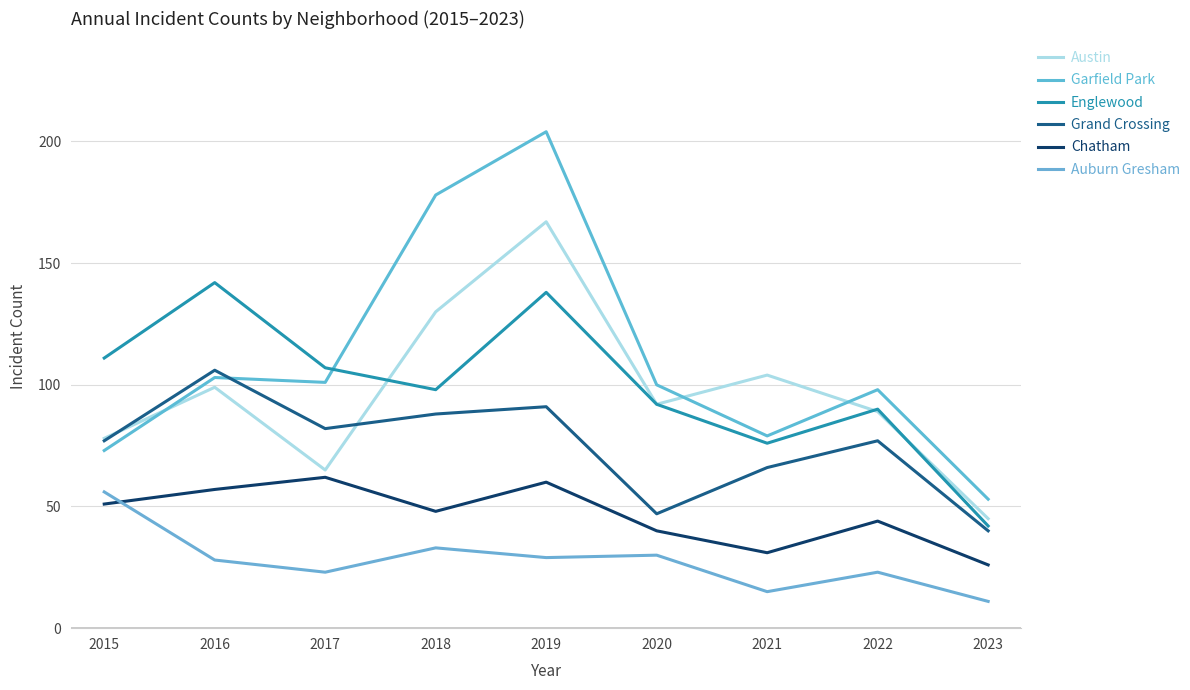

The value of Chatham at 2018 is 25. True or false?

False